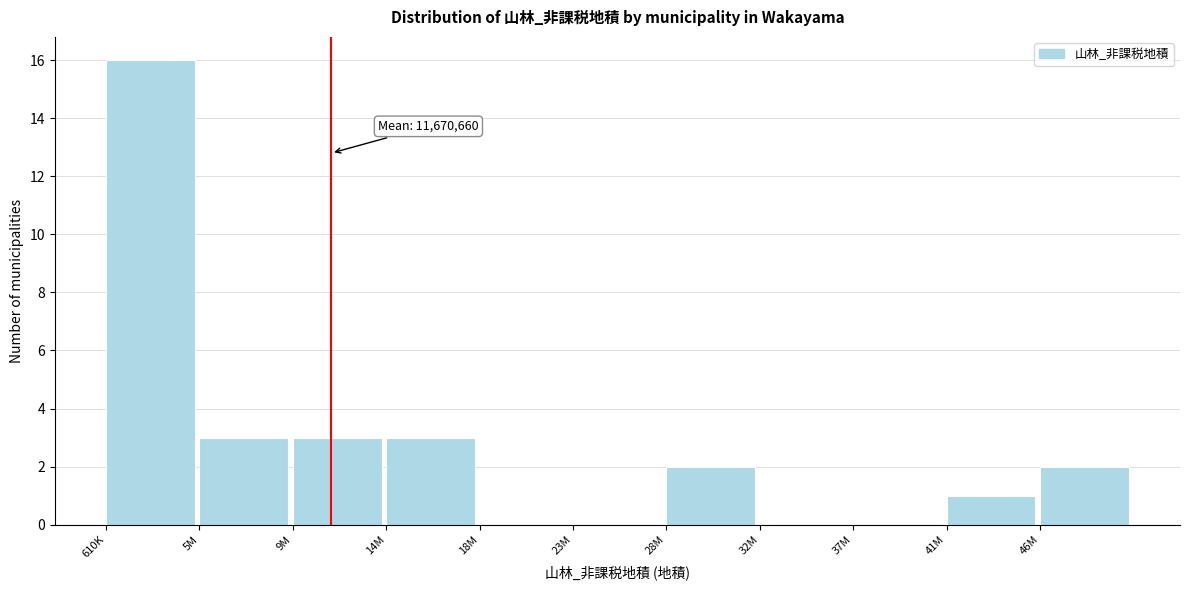

Reading left to right, extract all data points from this chart.

610K=16	5M=3	9M=3	14M=3	18M=0	23M=0	28M=2	32M=0	37M=0	41M=1	46M=2